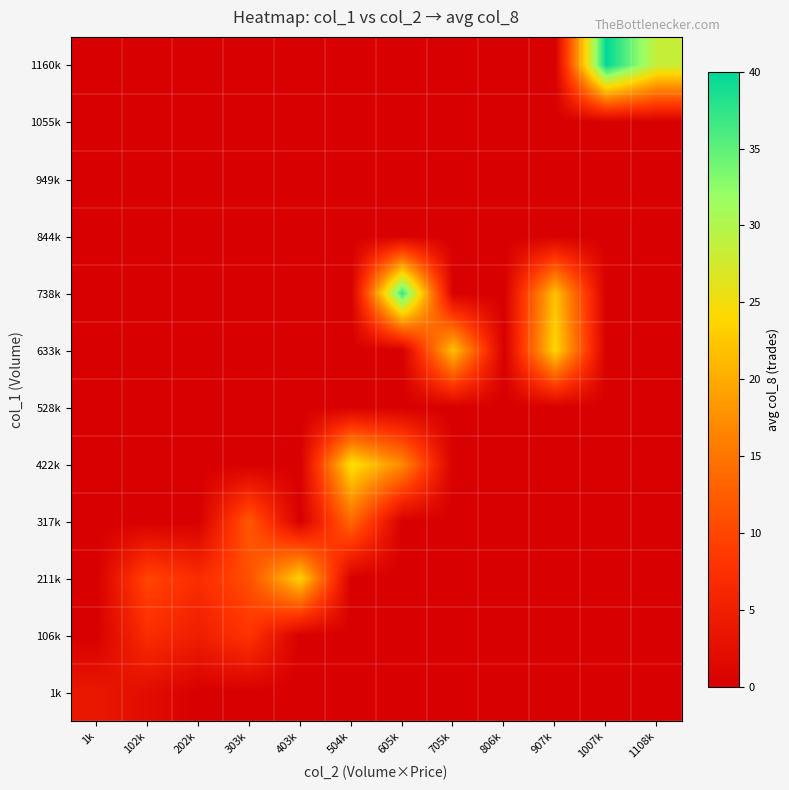

How many series are shown in this chart?

12